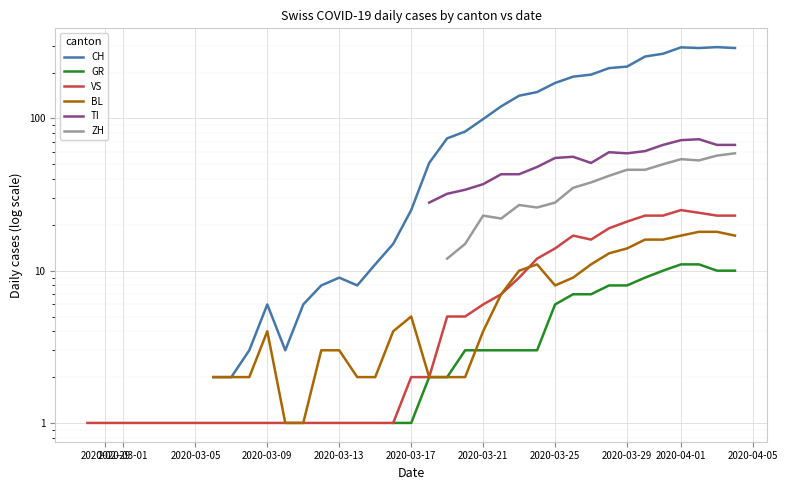

What is the label of the 1st point from the left?

2020-02-29